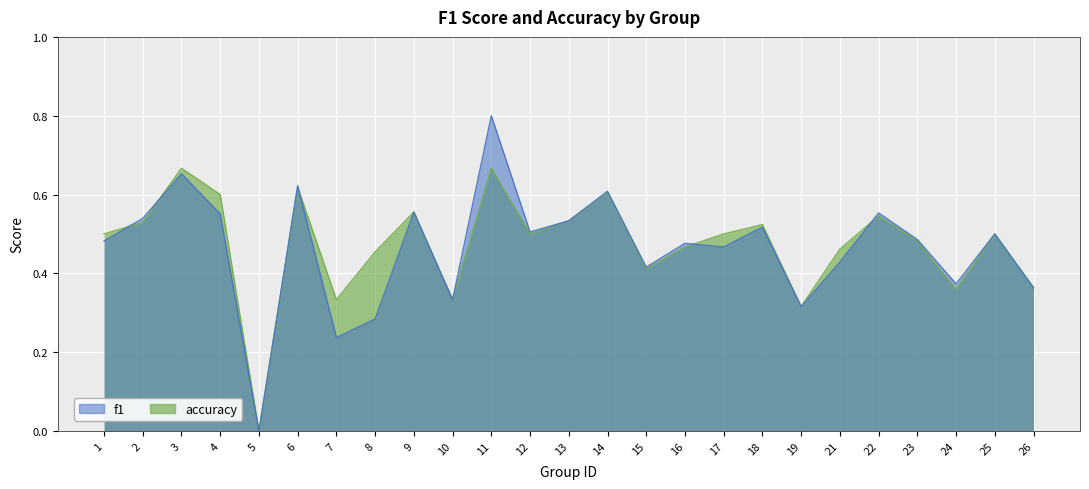

What is the average value of the f1 series?

0.5